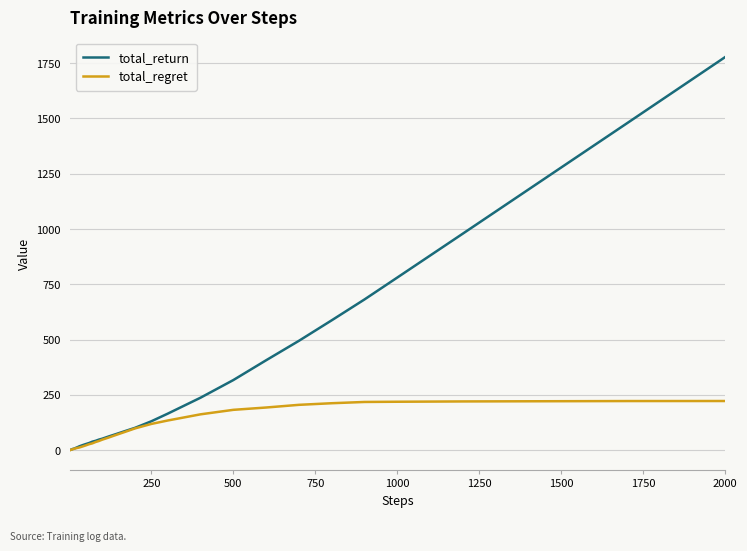

What are all the series names shown in the legend?

total_return, total_regret